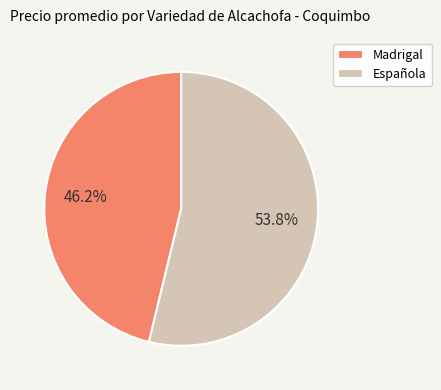

What percentage is NOT represented by Española?

46.2%